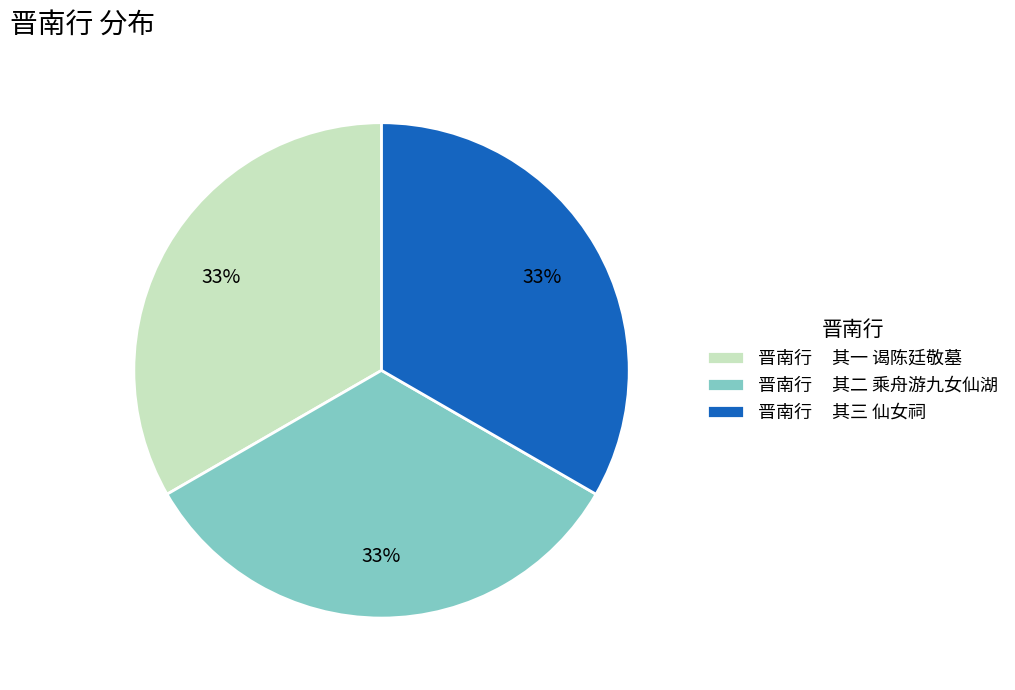

The 晋南行 其二 乘舟游九女仙湖 slice represents 33% of the pie. True or false?

True